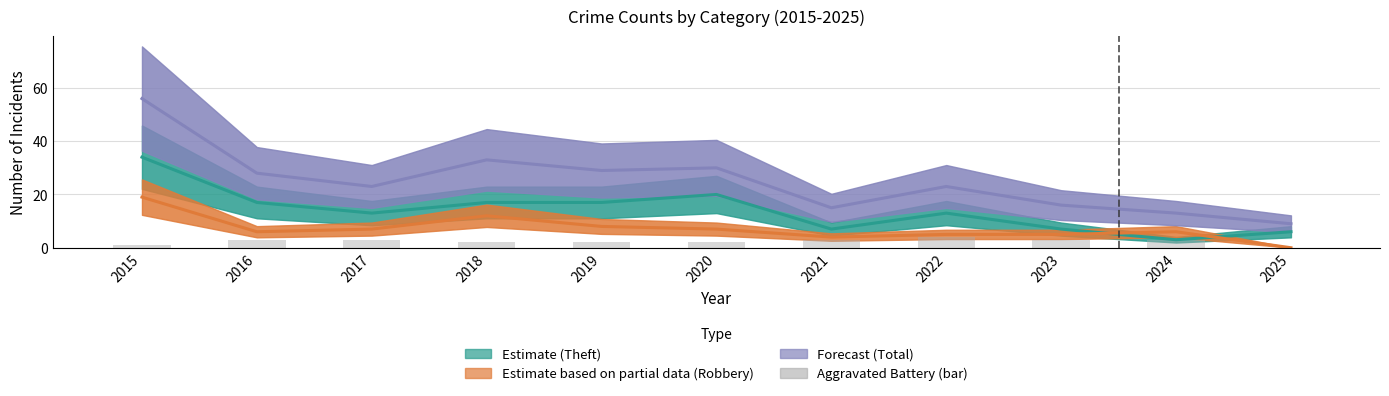

Approximately how many times larger is the value at 2018 compared to 2019?

1.0